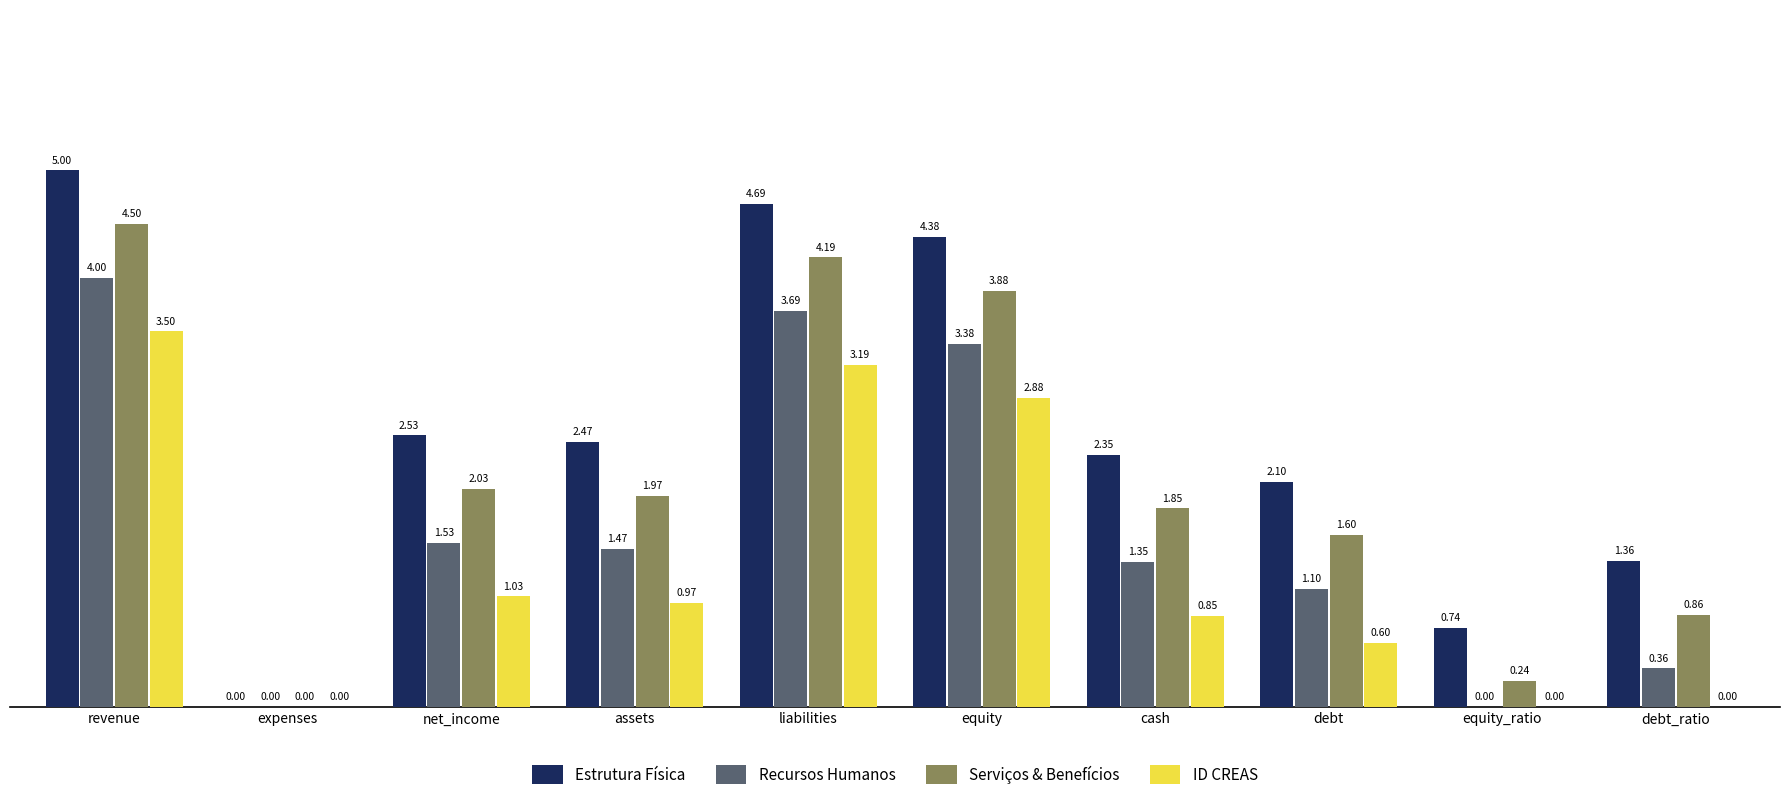

Which category has the highest value in the Estrutura Física series?

revenue